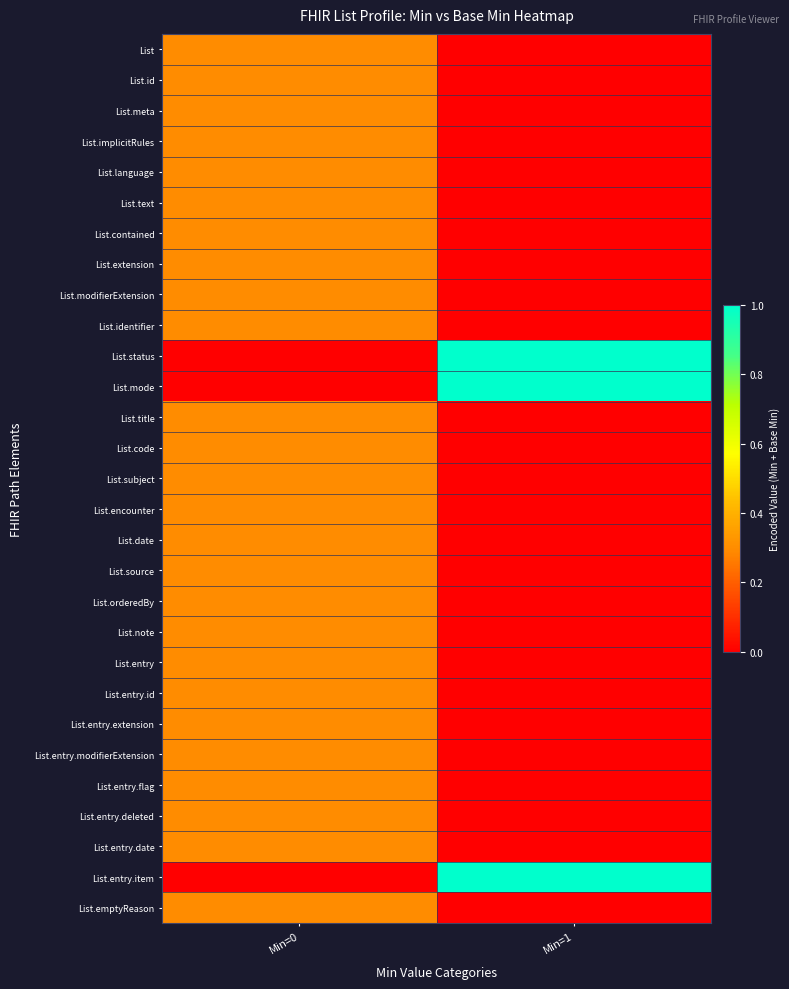

How many data points does each series have?

2